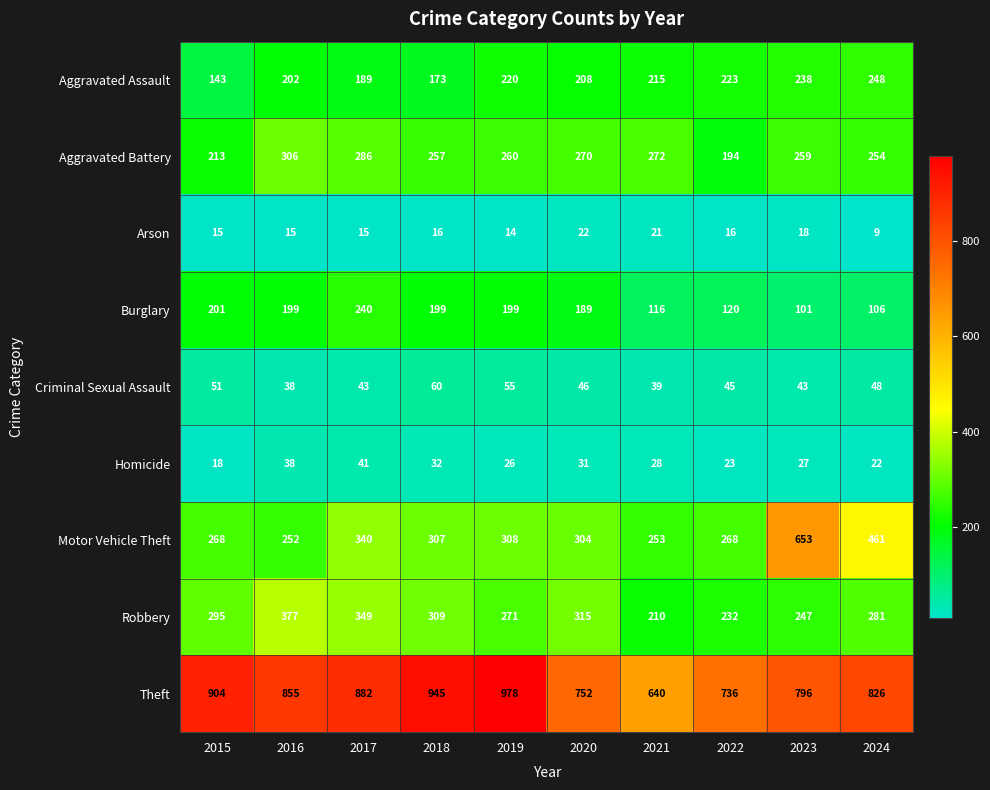

Which series has the largest range (max minus min)?

Motor Vehicle Theft